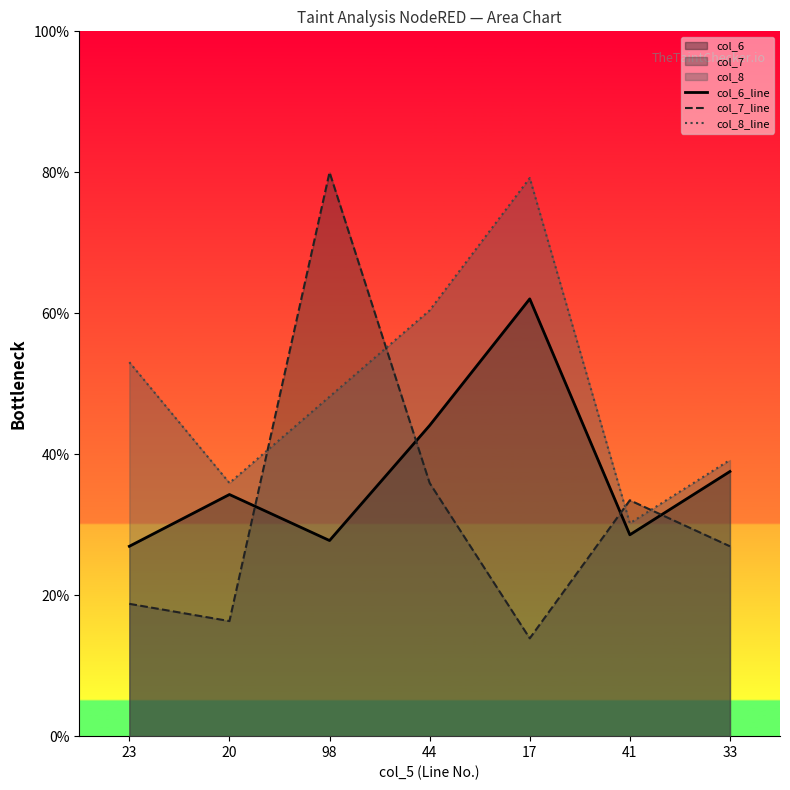

What is the maximum value shown in the chart?

80.0